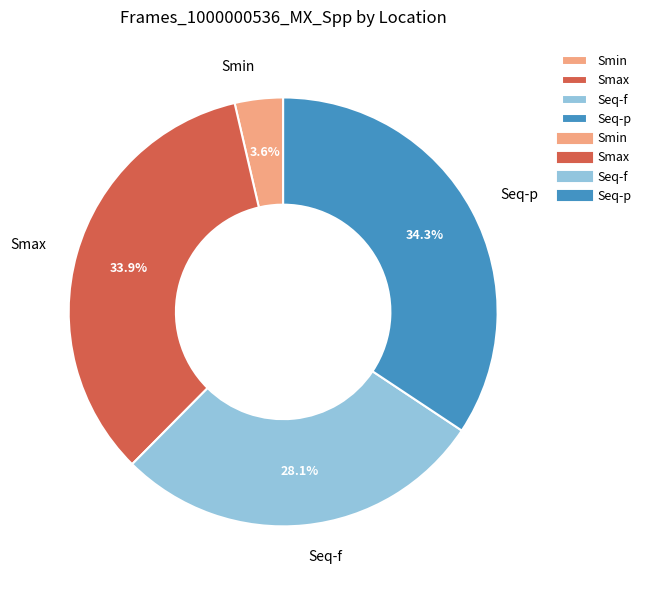

Which category has the smallest portion of the pie?

Smin